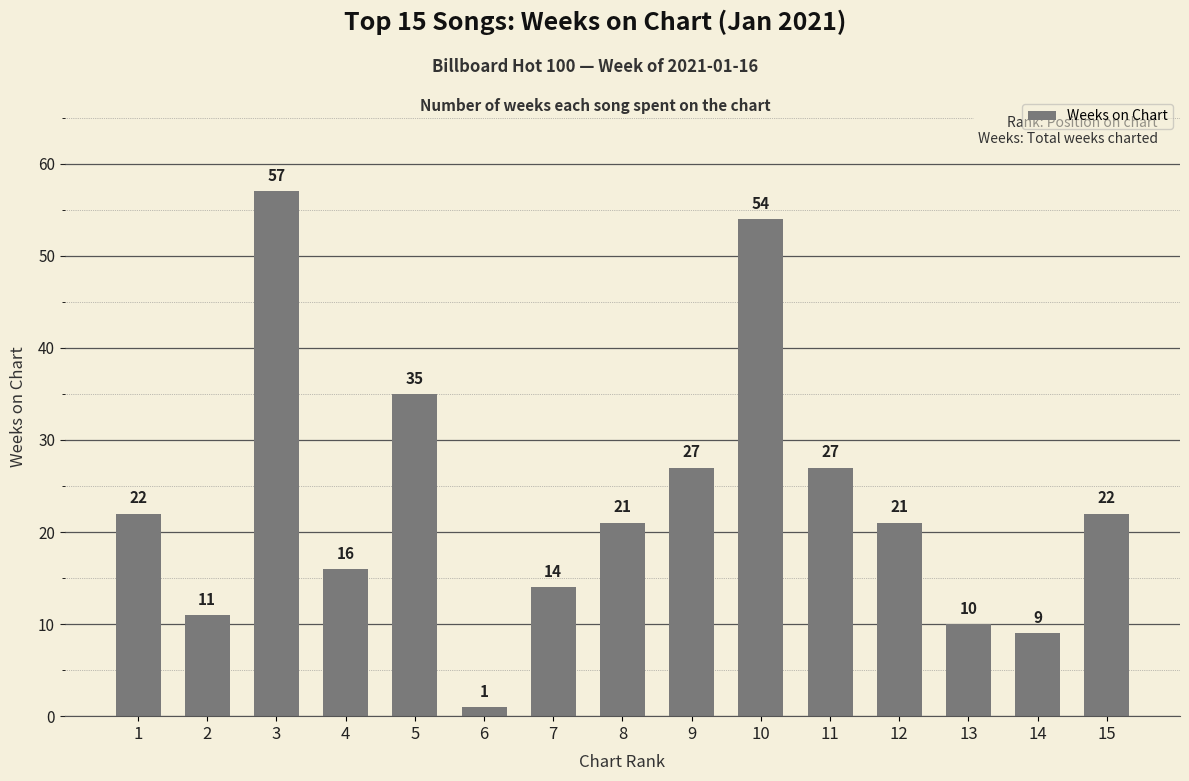

What is the value of the 7th bar from the left?

14